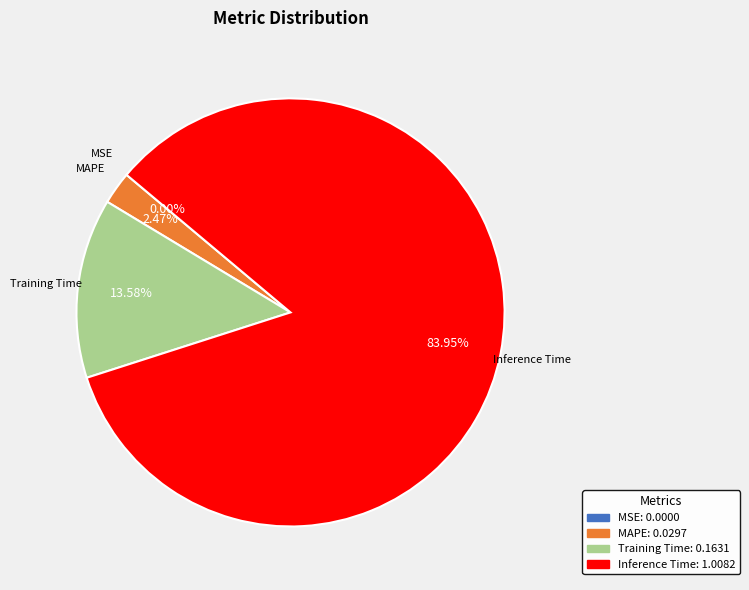

Is there any slice that represents more than half of the pie?

Yes